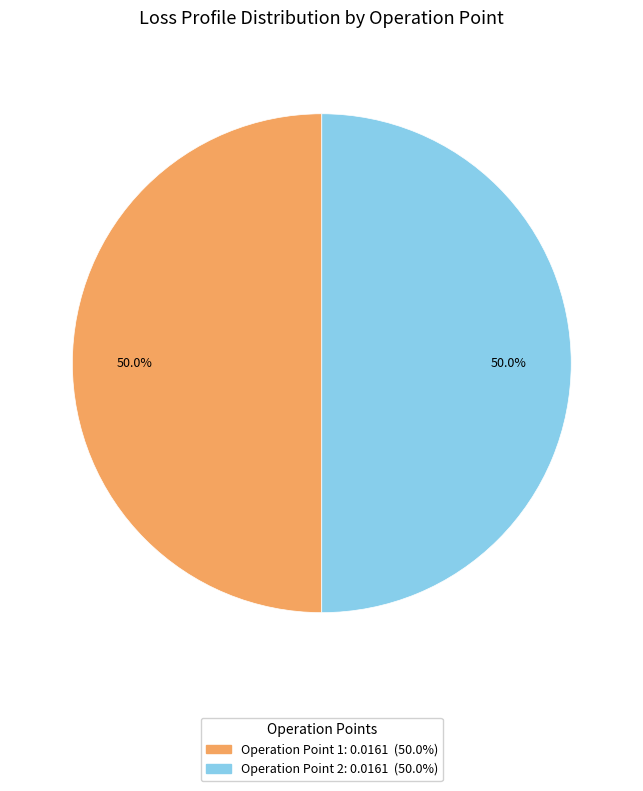

True or false: Operation Point 1 accounts for 50% of the total.

True